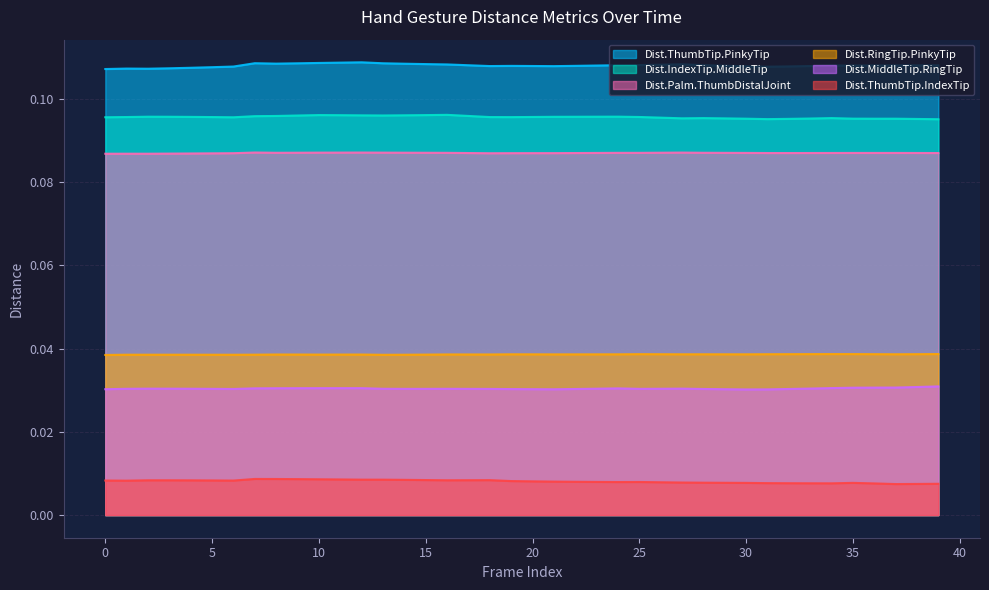

Rank the categories by Dist.RingTip.PinkyTip value from highest to lowest.

39, 34, 35, 33, 25, 32, 36, 38, 31, 26, 37, 28, 29, 27, 19, 30, 24, 20, 23, 22, 21, 16, 17, 18, 8, 12, 9, 11, 10, 15, 7, 3, 2, 4, 1, 14, 5, 6, 13, 0